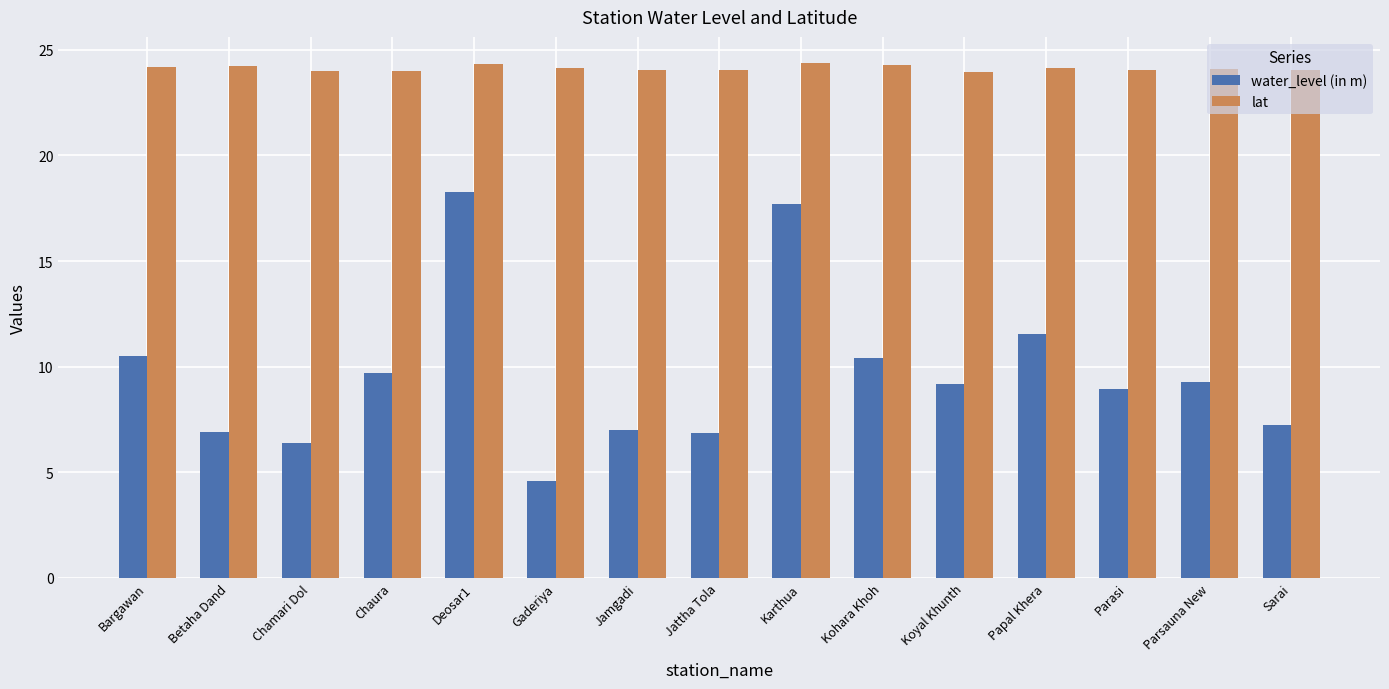

List the series in order of their peak value, lowest first.

water_level (in m), lat